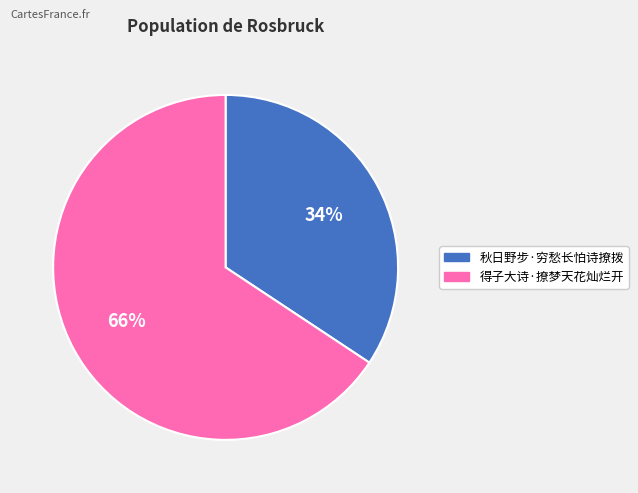

What is the smallest slice in the pie chart?

秋日野步·穷愁长怕诗撩拨